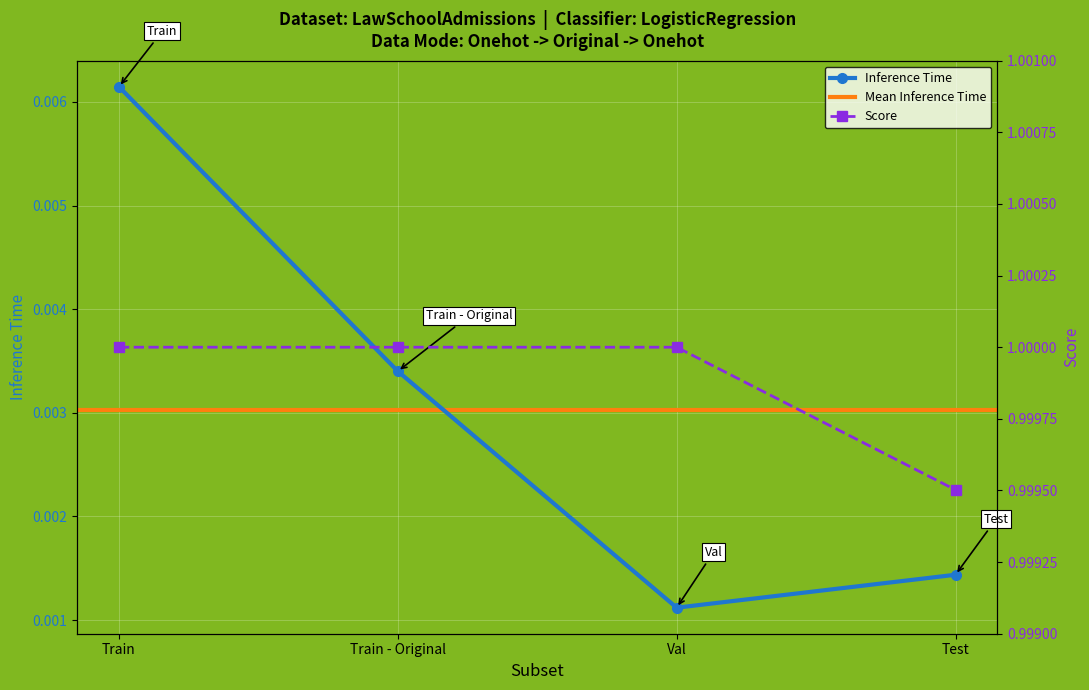

What is the value of the Score point at the 4th from the left?

1.0